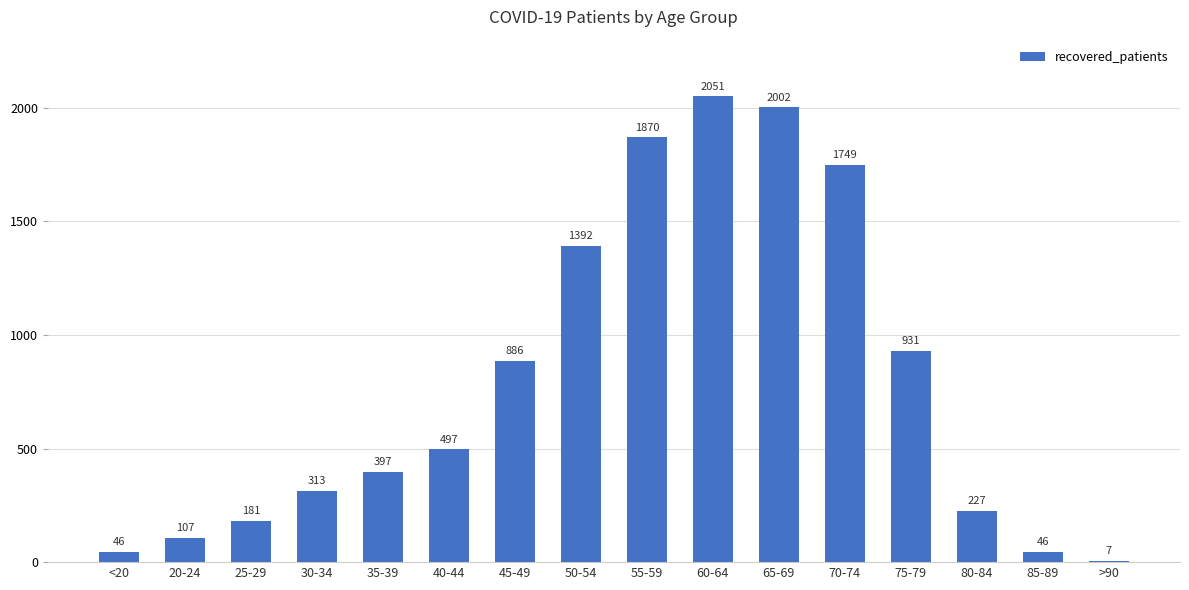

At which category does the chart reach its peak across all series?

60-64